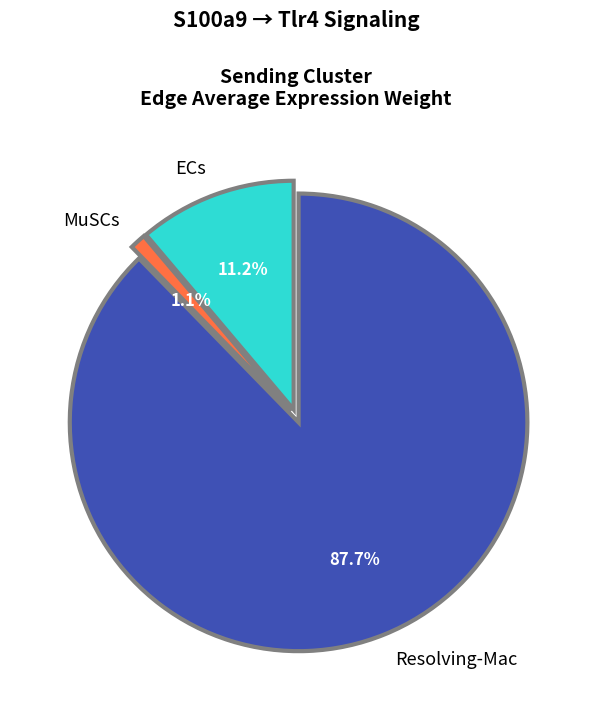

How many segments does this pie chart have?

3